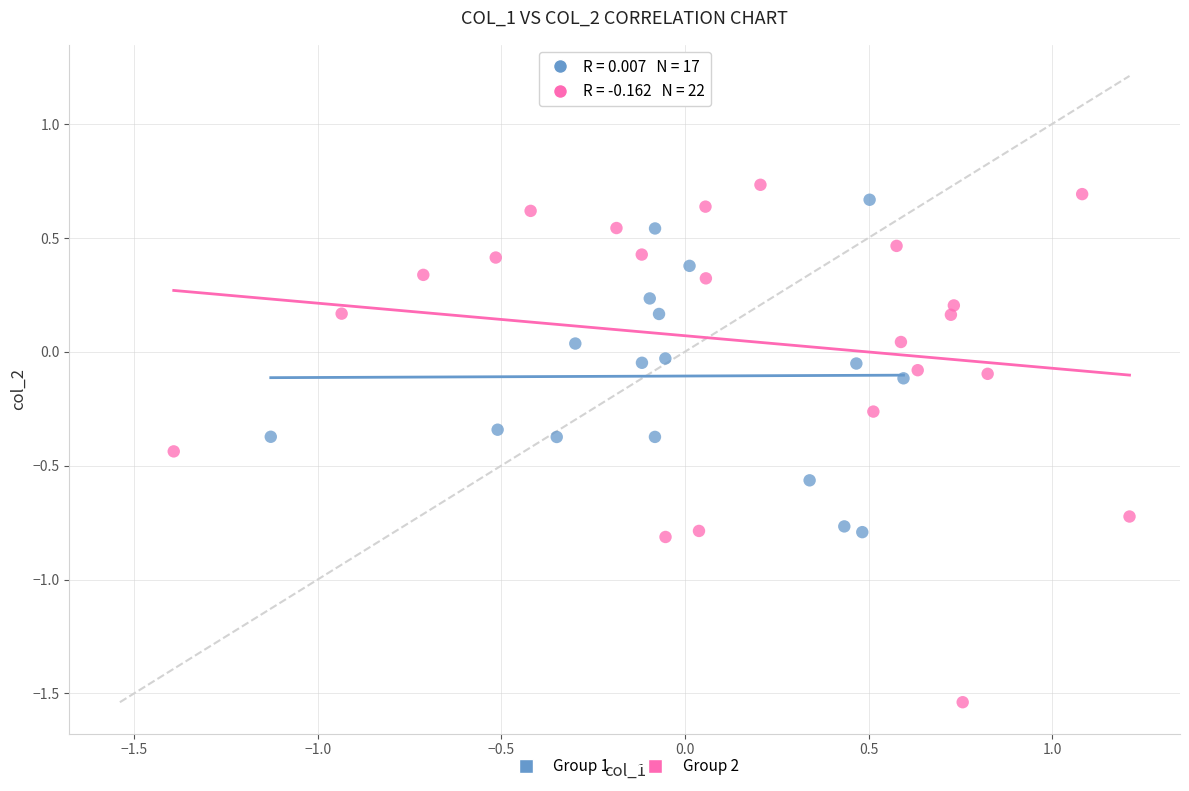

Which series has the widest spread of Y values?

Group 2